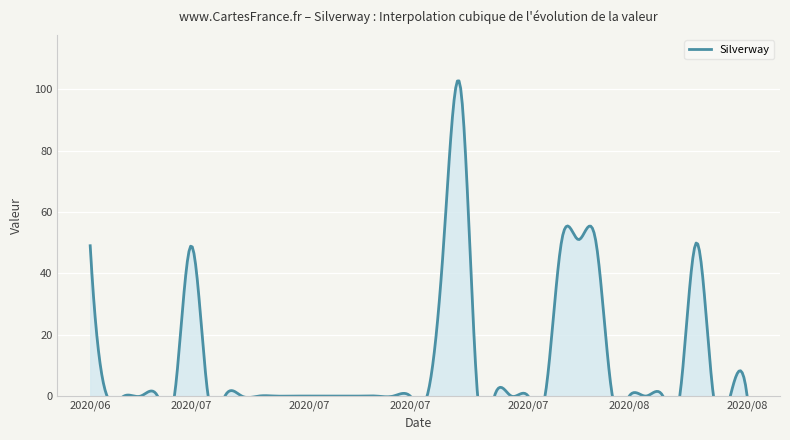

Is it true that the value at 2020/08/04 is 32?

False